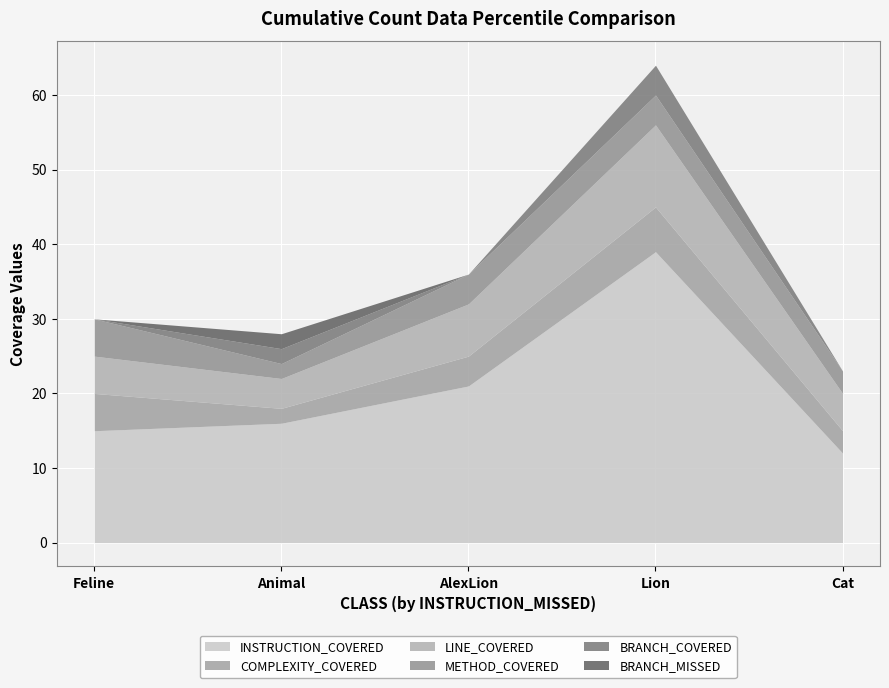

What is the total value across all series at AlexLion?

36